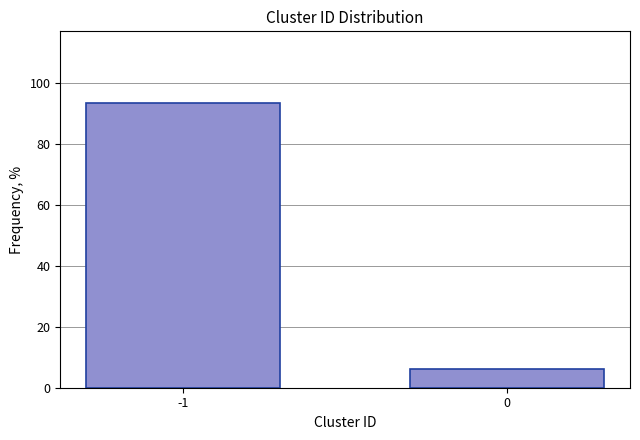

Reading left to right, extract all data points from this chart.

93.7	6.3